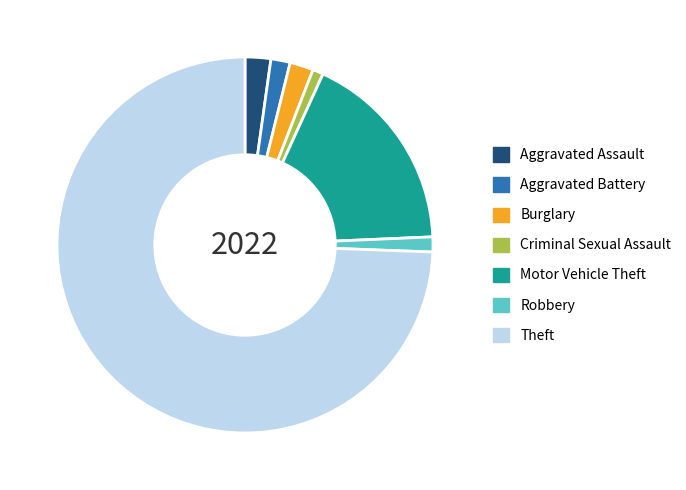

Is it true that Theft is 74% of the pie?

True